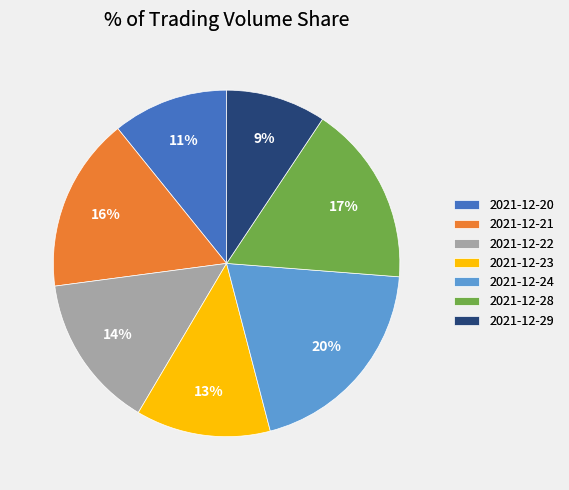

What percentage is the 2021-12-22 slice, to the nearest percent?

14%